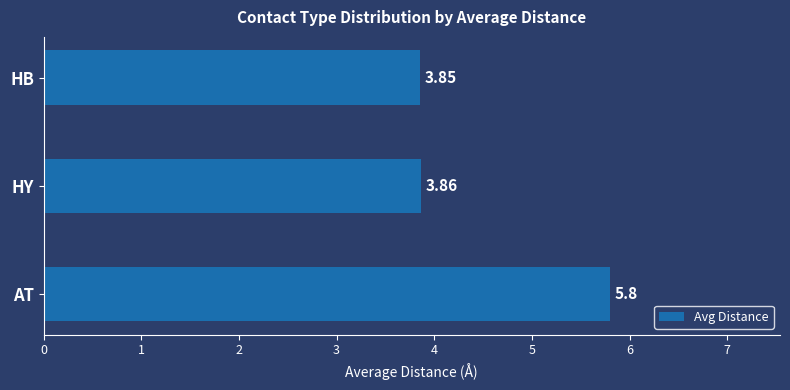

How many values are between 3 and 5?

2